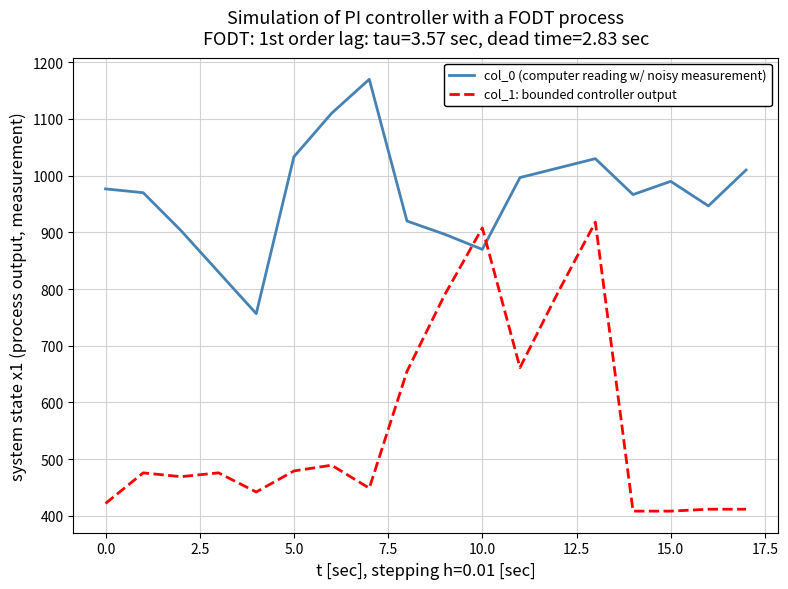

What is the minimum value for col_0 (computer reading w/ noisy measurement)?

756.7